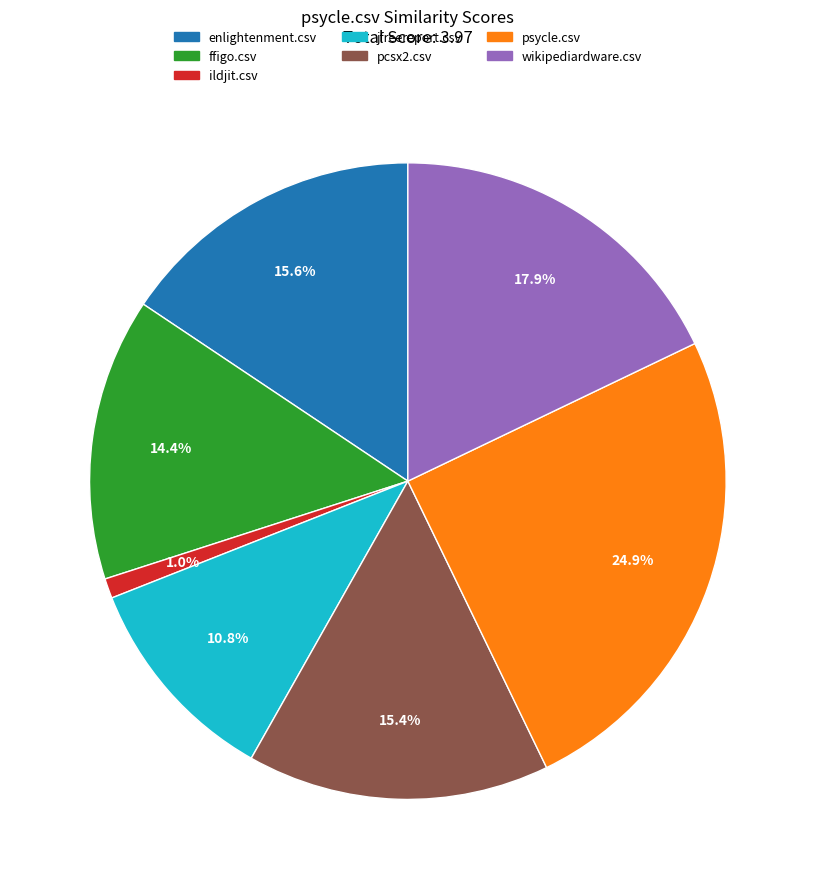

Is there a majority slice in this chart?

No